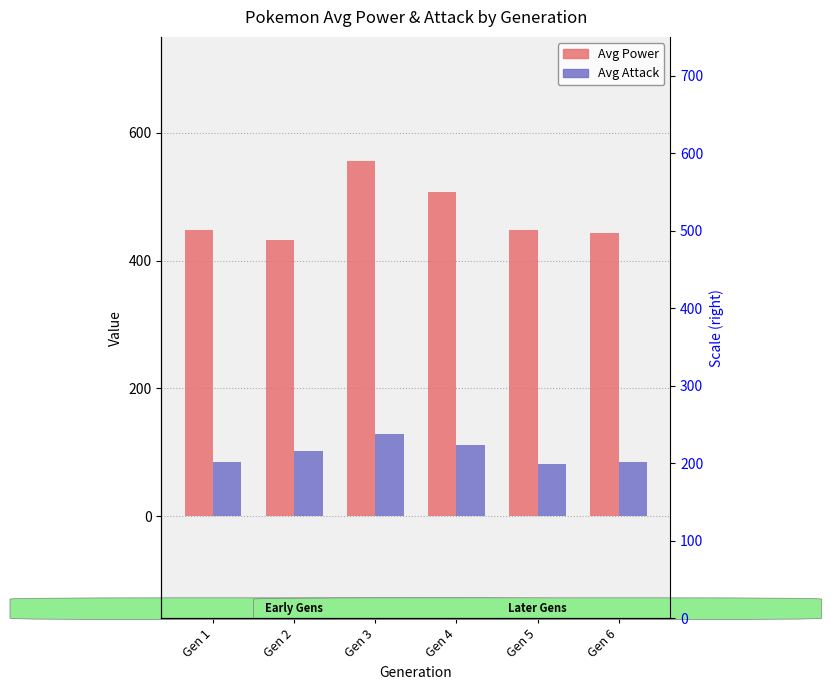

The value of Avg Attack at Gen 6 is 85.0. True or false?

True